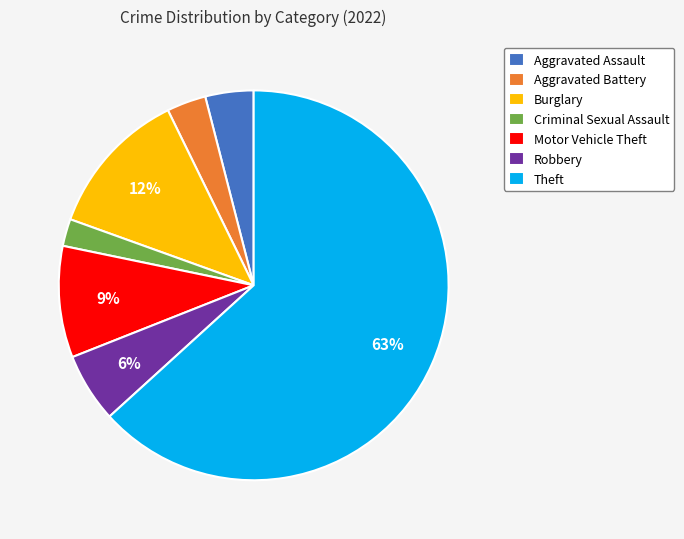

To the nearest percent, what is the difference between the Aggravated Battery and Motor Vehicle Theft slice percentages?

6%